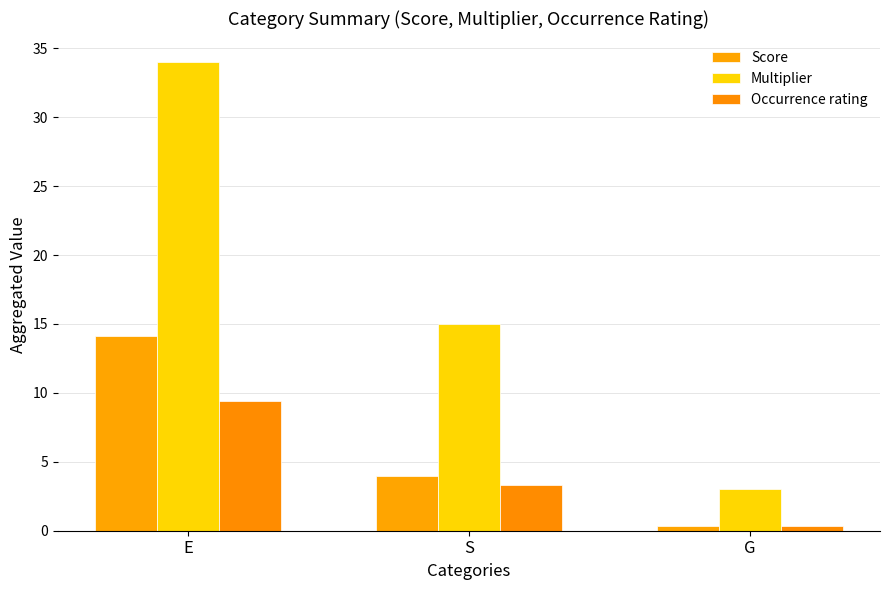

What is the label of the 2nd bar from the left?

S